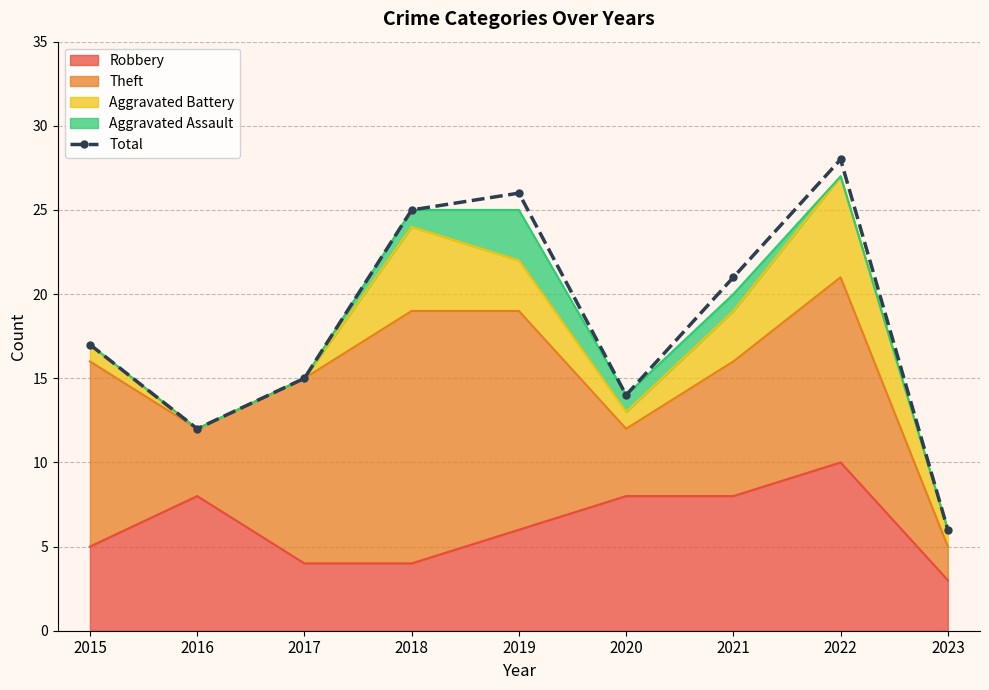

Count the number of values greater than 17.

4